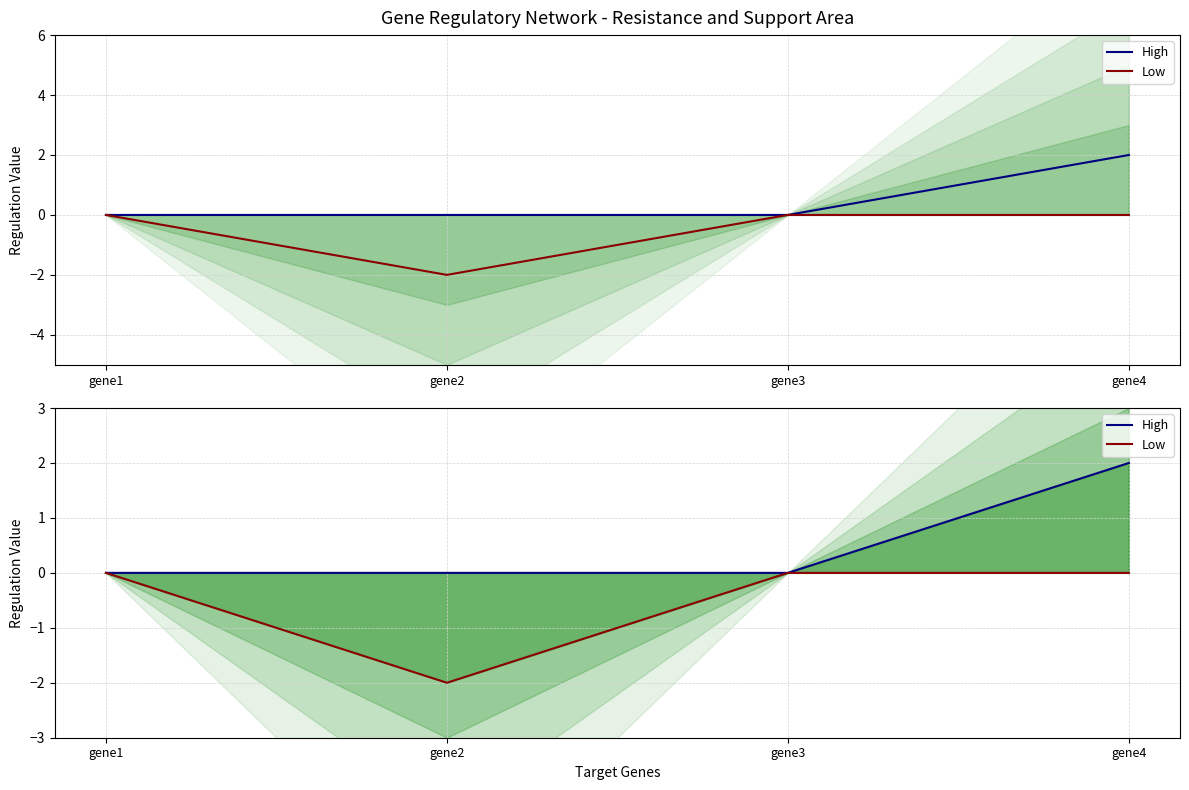

True or false: Low has a value of -2 at gene2.

True